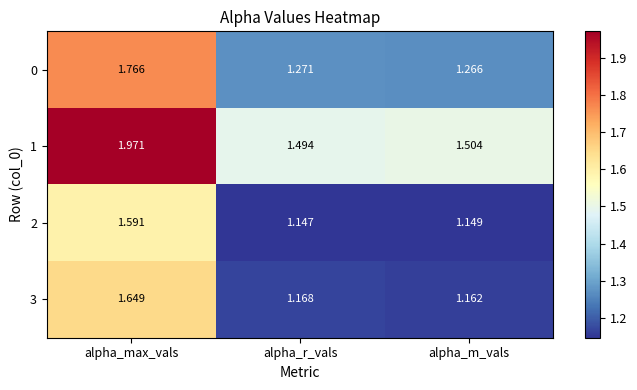

Which category has the lowest value in the 3 series?

alpha_m_vals